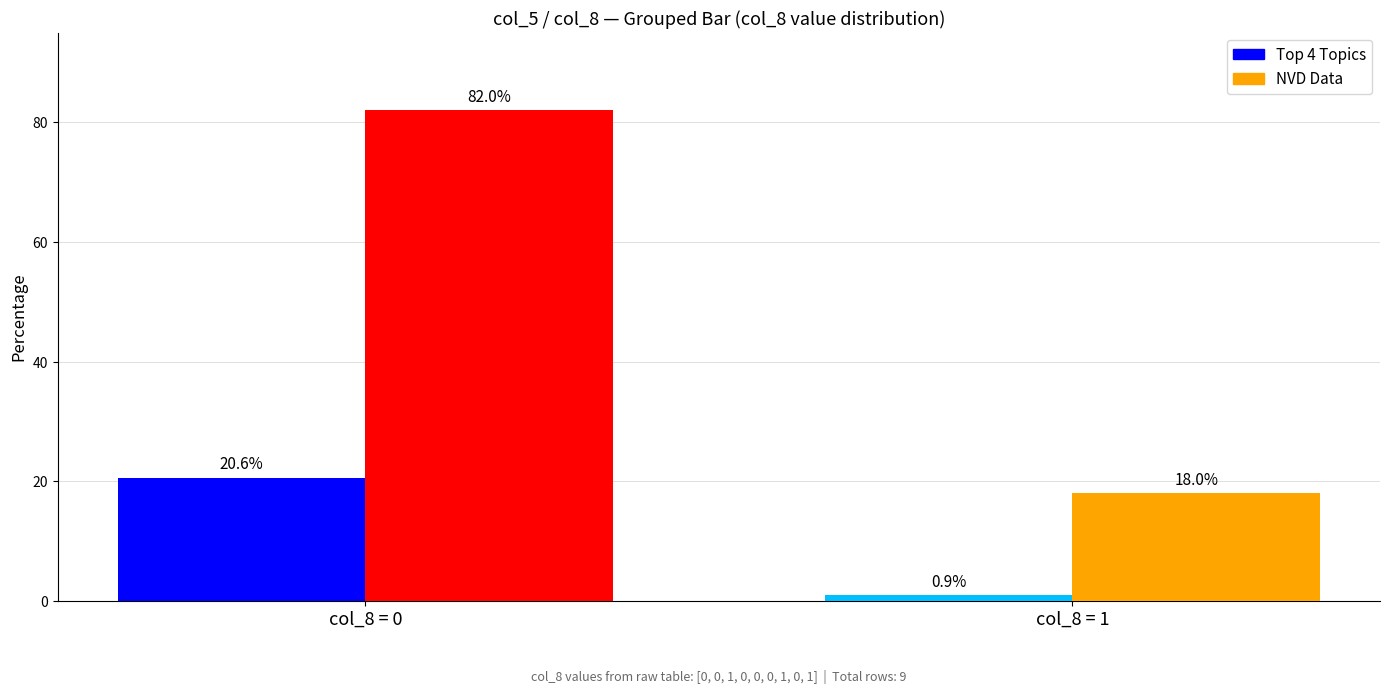

What is the sum of the Top 4 Topics values at col_8 = 1 and col_8 = 0?

21.5